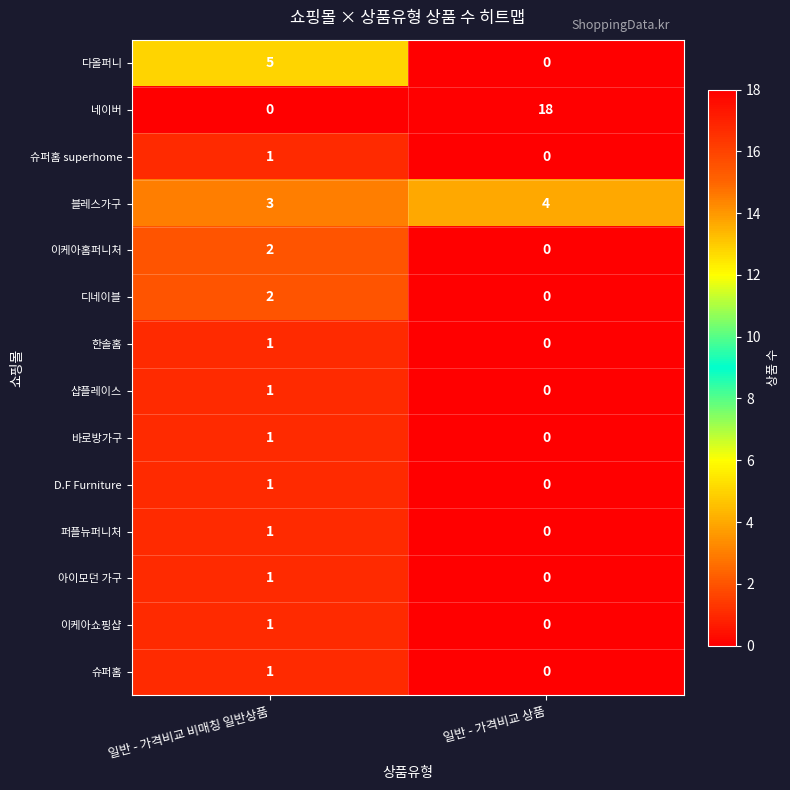

Reading left to right, what are all the values shown in this chart?

다올퍼니: 5	0
네이버: 0	18
슈퍼홈 superhome: 1	0
블레스가구: 3	4
이케아홈퍼니처: 2	0
디네이블: 2	0
한솔홈: 1	0
샵플레이스: 1	0
바로방가구: 1	0
D.F Furniture: 1	0
퍼플뉴퍼니처: 1	0
아이모던 가구: 1	0
이케아쇼핑샵: 1	0
슈퍼홈: 1	0